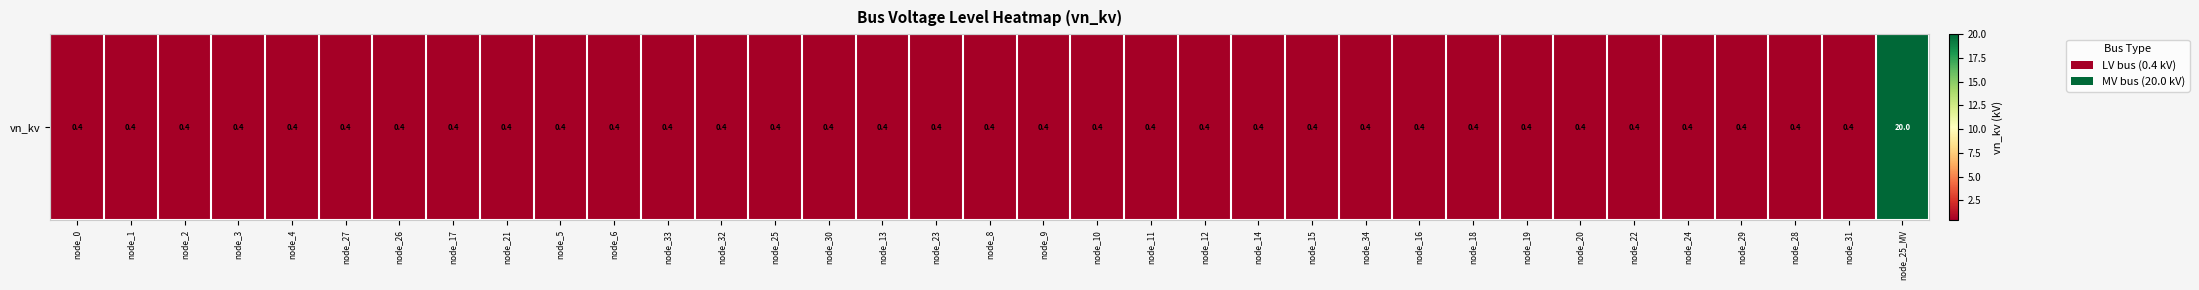

How many data points does each series have?

35